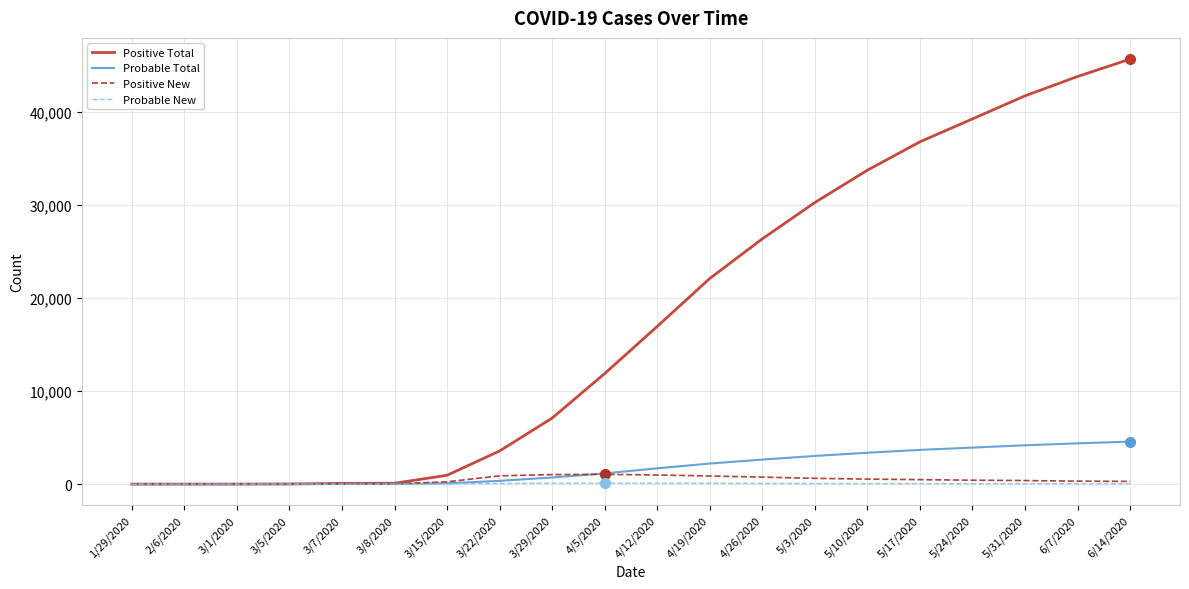

How many lines are shown in the chart?

4